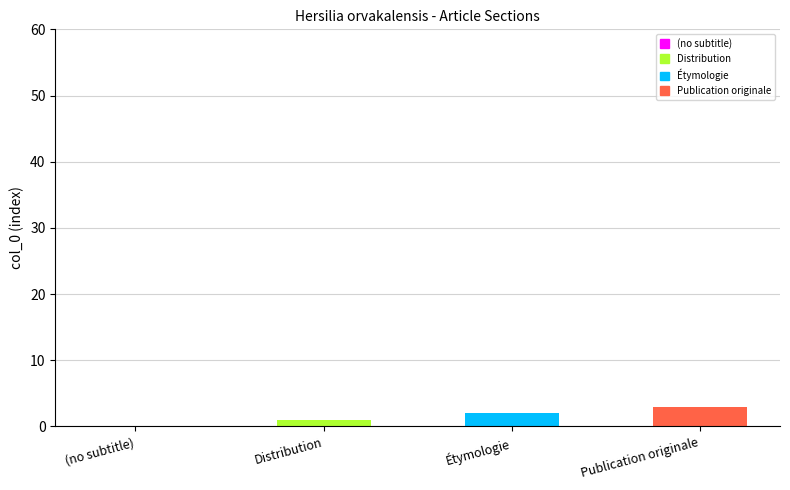

How many positive values are there?

3